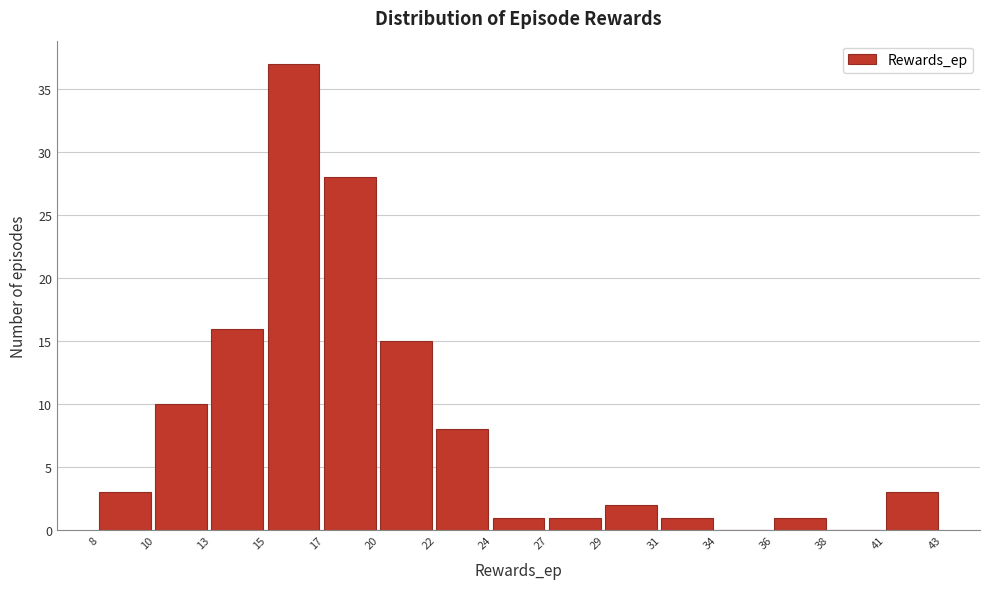

Reading left to right, transcribe this chart: for each bar, give the range it covers on the x-axis and its height. The values are not printed on the chart, so give them approximately, as read against the axis.

8 to 10: 3
10 to 13: 10
13 to 15: 16
15 to 17: 37
17 to 20: 28
20 to 22: 15
22 to 24: 8
24 to 27: 1
27 to 29: 1
29 to 31: 2
31 to 34: 1
34 to 36: 0
36 to 38: 1
38 to 41: 0
41 to 43: 3